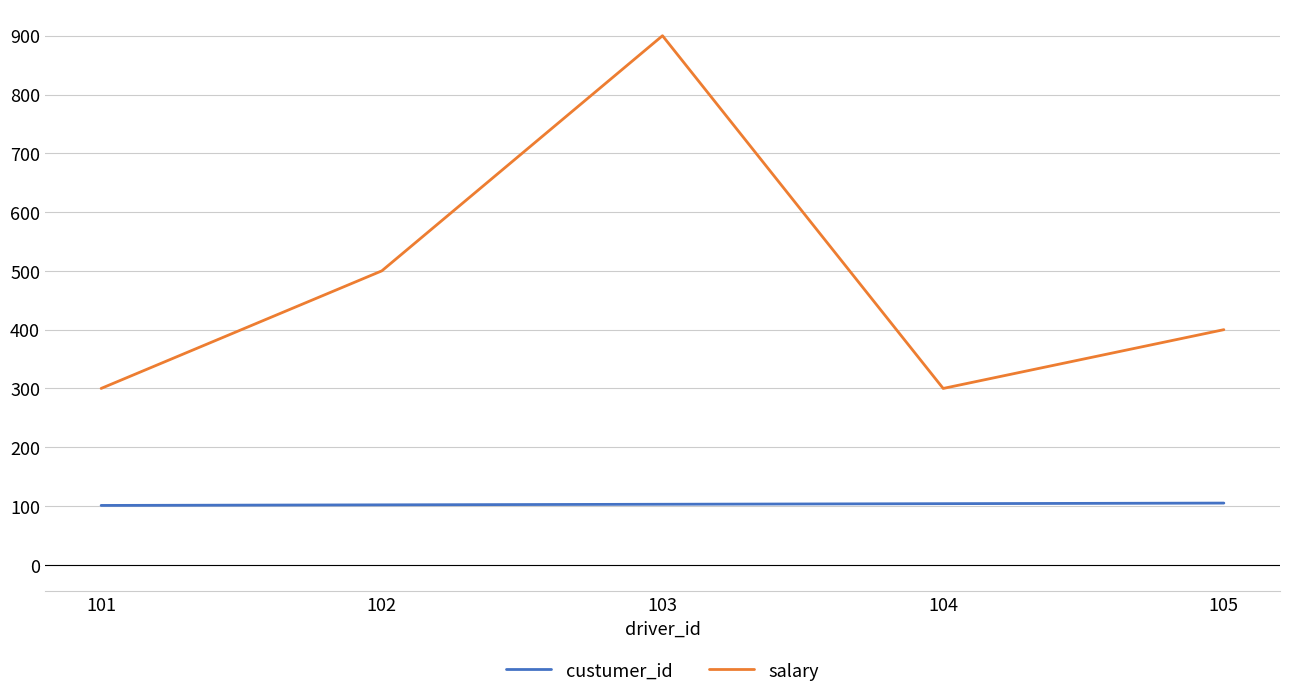

Rank the series by their maximum value, from lowest to highest.

custumer_id, salary